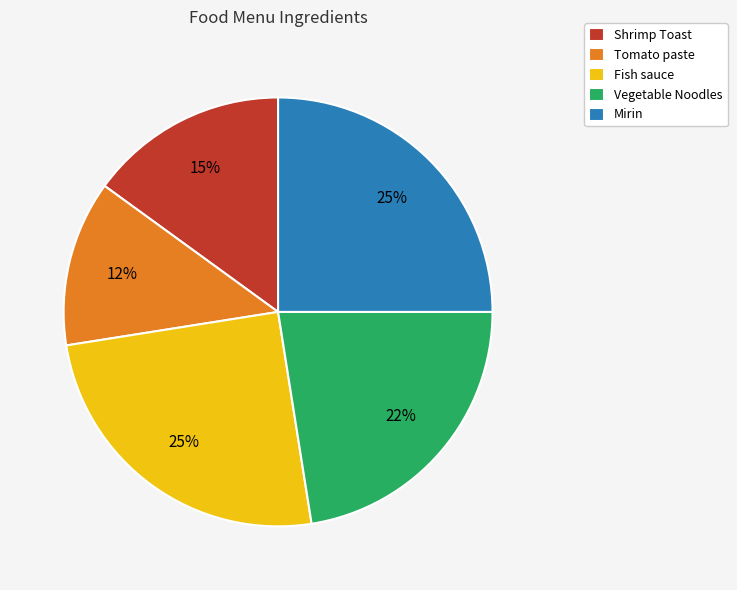

To the nearest percent, what portion does Mirin represent?

25%